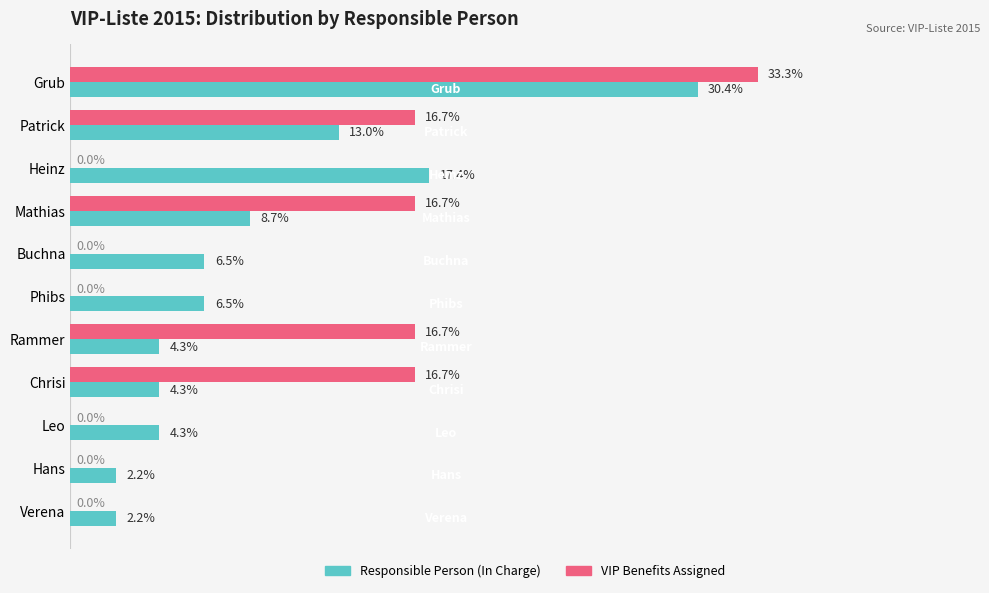

At which category does the chart reach its peak across all series?

Grub